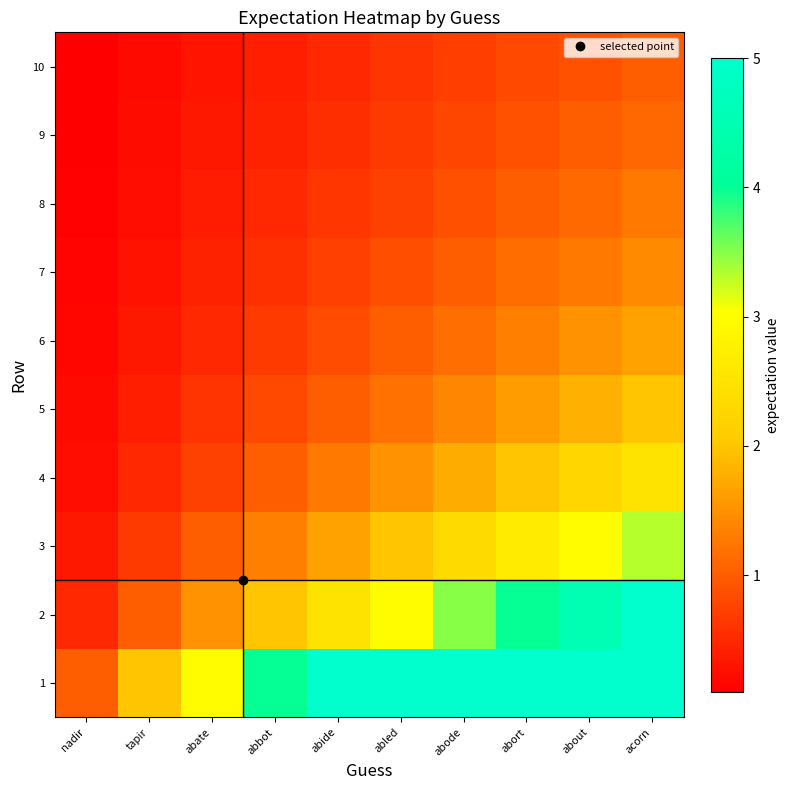

Reading left to right, what are all the values shown in this chart?

1: nadir=1.0	tapir=2.0	abate=3.0	abbot=4.0	abide=5.0	abled=5.0	abode=5.0	abort=5.0	about=5.0	acorn=5.0
2: nadir=0.5	tapir=1.0	abate=1.5	abbot=2.0	abide=2.5	abled=3.0	abode=3.5	abort=4.0	about=4.5	acorn=5.0
3: nadir=0.3	tapir=0.7	abate=1.0	abbot=1.3	abide=1.7	abled=2.0	abode=2.3	abort=2.7	about=3.0	acorn=3.3
4: nadir=0.2	tapir=0.5	abate=0.8	abbot=1.0	abide=1.2	abled=1.5	abode=1.8	abort=2.0	about=2.2	acorn=2.5
5: nadir=0.2	tapir=0.4	abate=0.6	abbot=0.8	abide=1.0	abled=1.2	abode=1.4	abort=1.6	about=1.8	acorn=2.0
6: nadir=0.2	tapir=0.3	abate=0.5	abbot=0.7	abide=0.8	abled=1.0	abode=1.2	abort=1.3	about=1.5	acorn=1.7
7: nadir=0.1	tapir=0.3	abate=0.4	abbot=0.6	abide=0.7	abled=0.9	abode=1.0	abort=1.1	about=1.3	acorn=1.4
8: nadir=0.1	tapir=0.2	abate=0.4	abbot=0.5	abide=0.6	abled=0.8	abode=0.9	abort=1.0	about=1.1	acorn=1.2
9: nadir=0.1	tapir=0.2	abate=0.3	abbot=0.4	abide=0.6	abled=0.7	abode=0.8	abort=0.9	about=1.0	acorn=1.1
10: nadir=0.1	tapir=0.2	abate=0.3	abbot=0.4	abide=0.5	abled=0.6	abode=0.7	abort=0.8	about=0.9	acorn=1.0